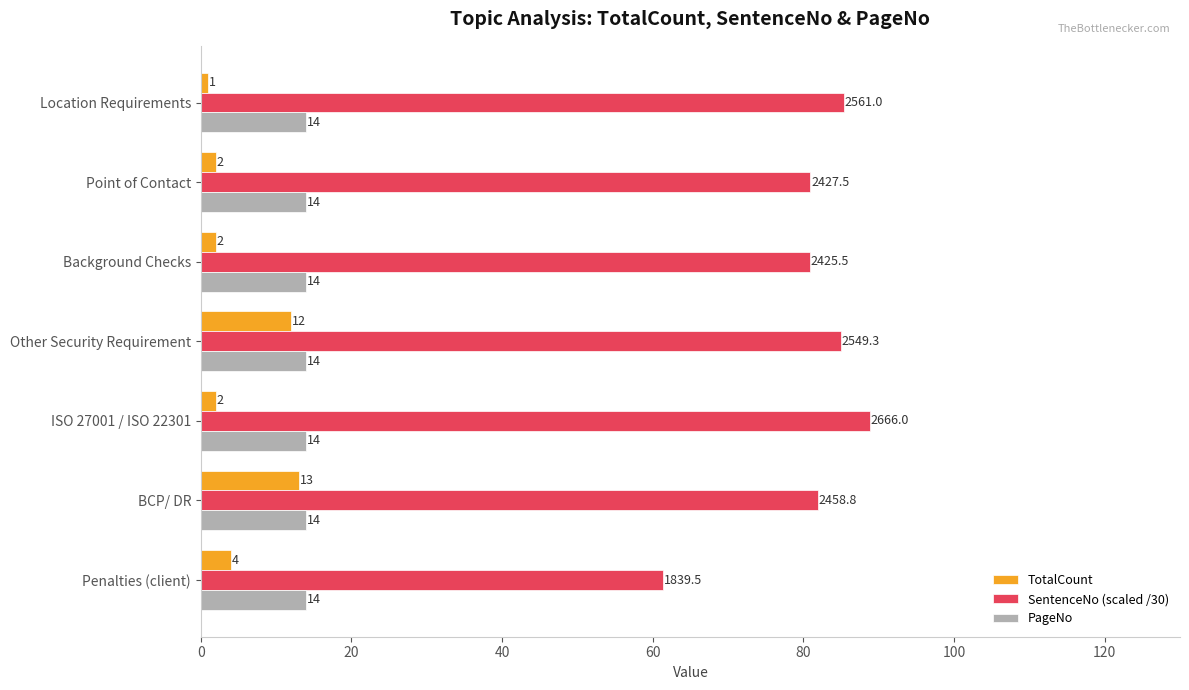

What is the total value across all series at BCP/ DR?

109.0